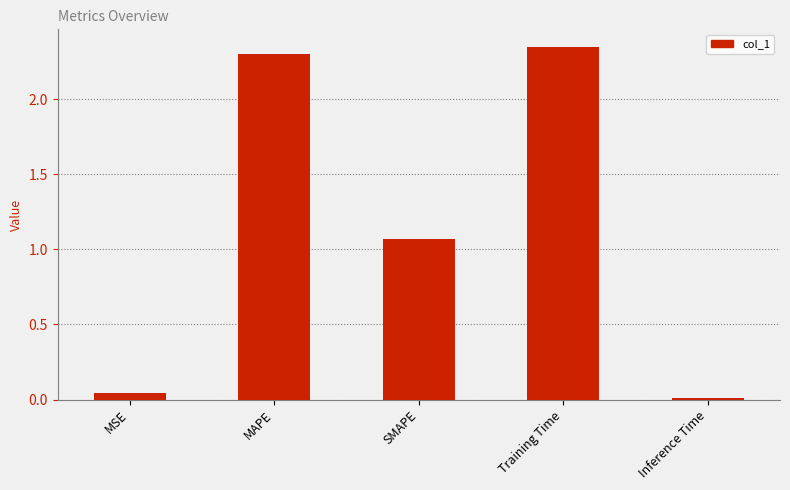

What position from the left is Training Time?

4